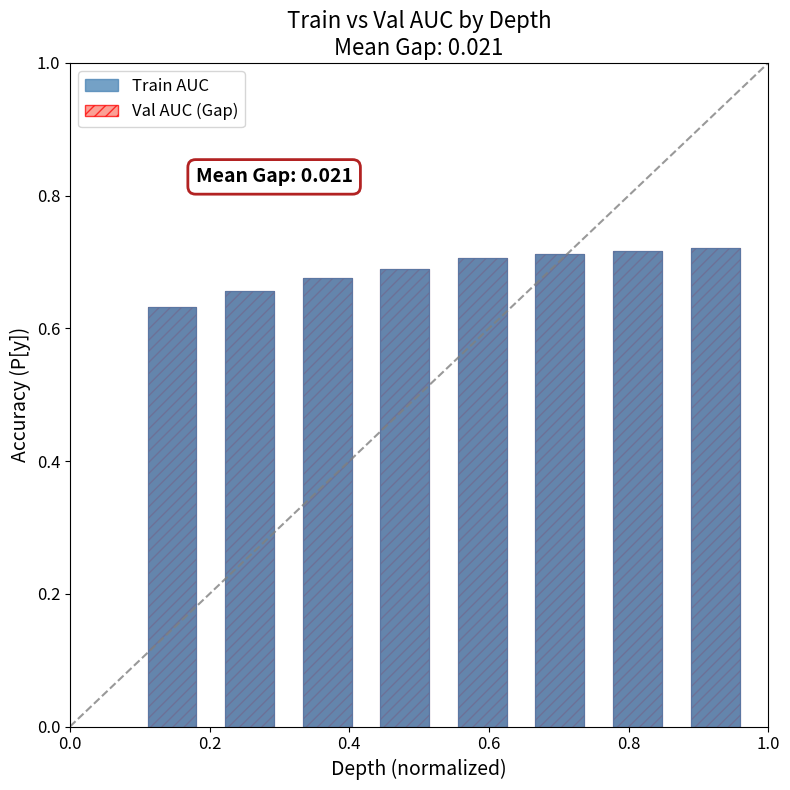

Reading right to left, extract all data points from this chart.

0.7	0.7	0.7	0.7	0.7	0.7	0.7	0.6